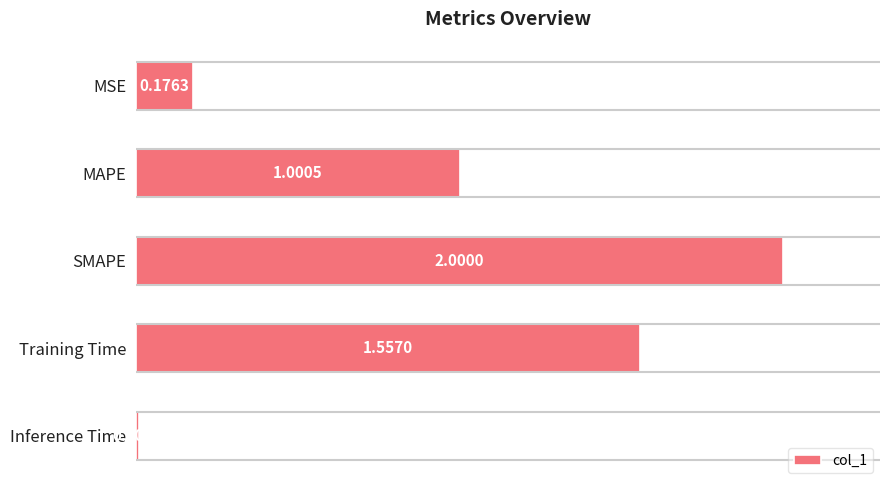

Rank the categories by value from lowest to highest.

Inference Time, MSE, MAPE, Training Time, SMAPE